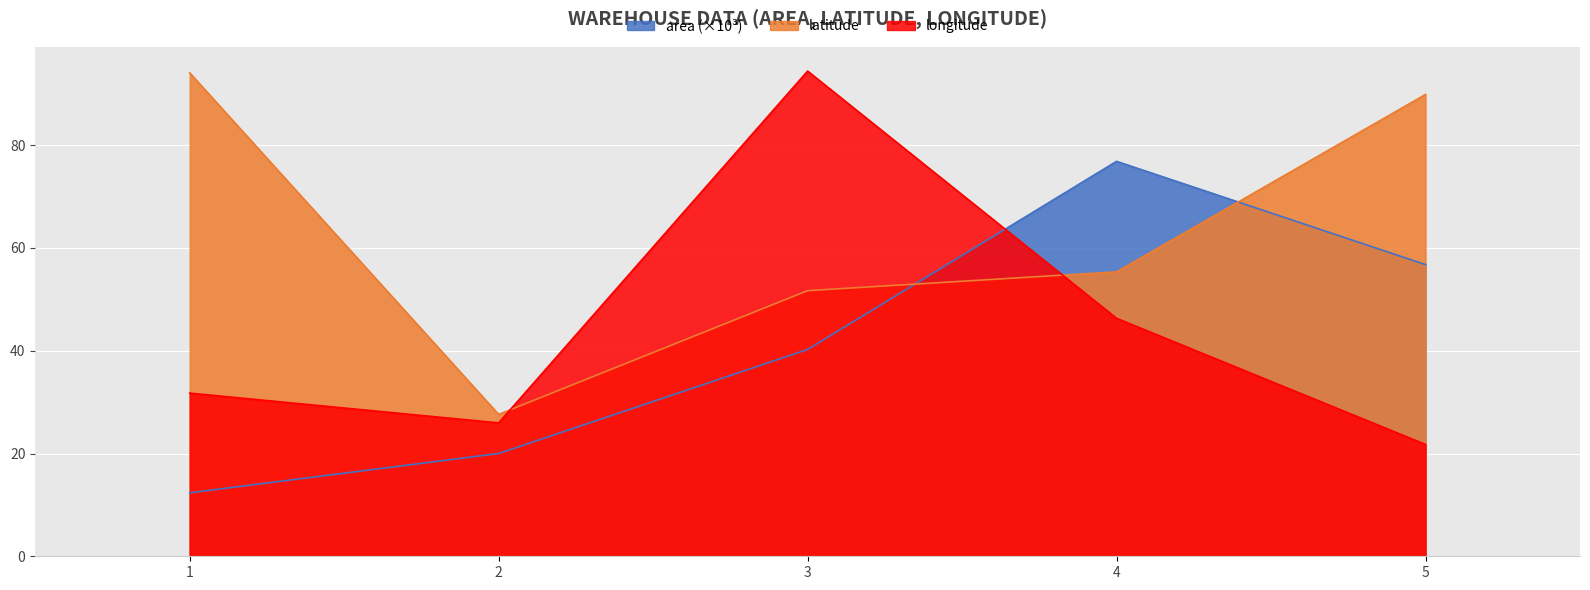

True or false: area and longitude cross at least once.

True